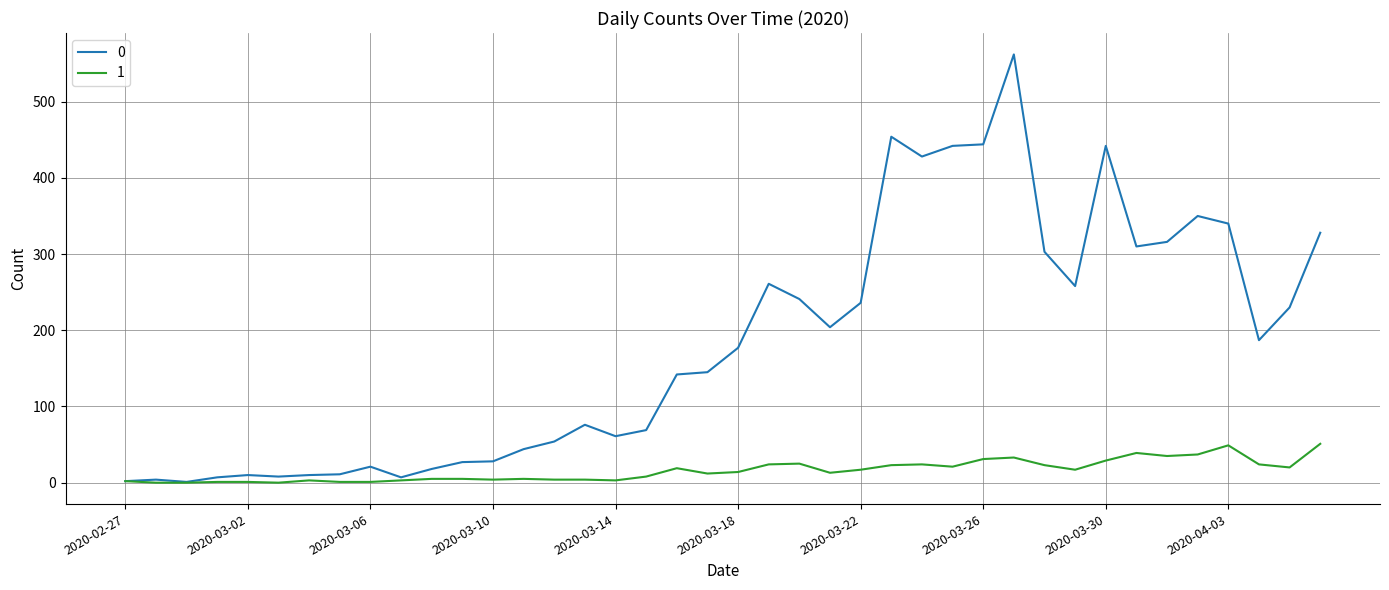

What is the greatest value displayed?

562